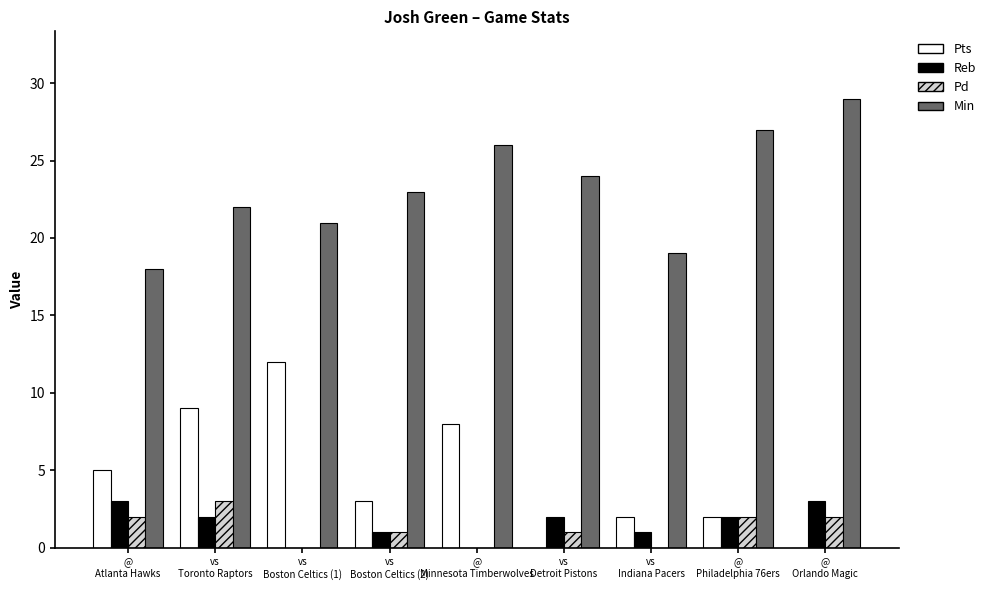

How many series are shown in this chart?

4